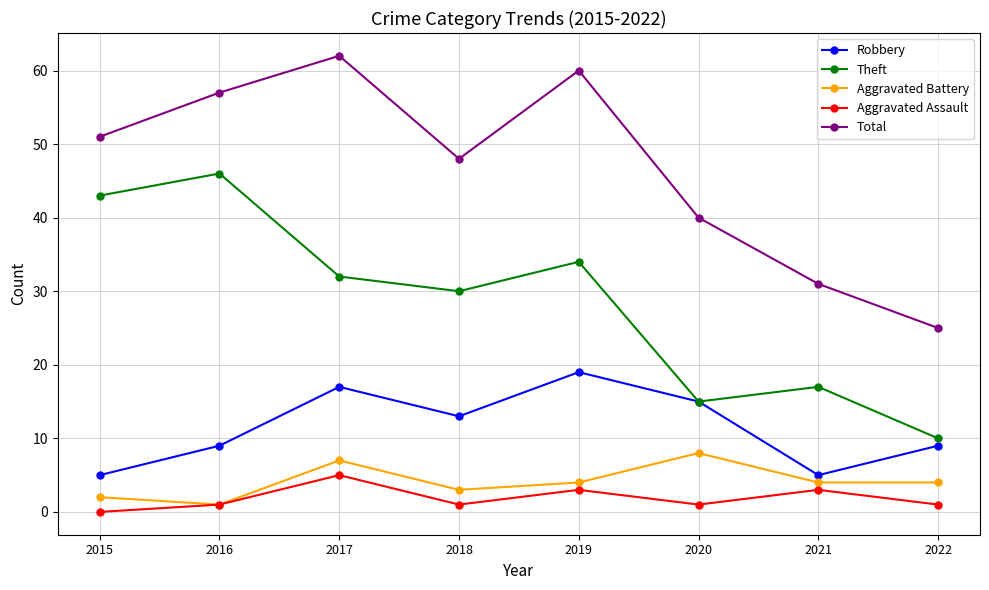

True or false: Aggravated Assault and Total cross at least once.

False